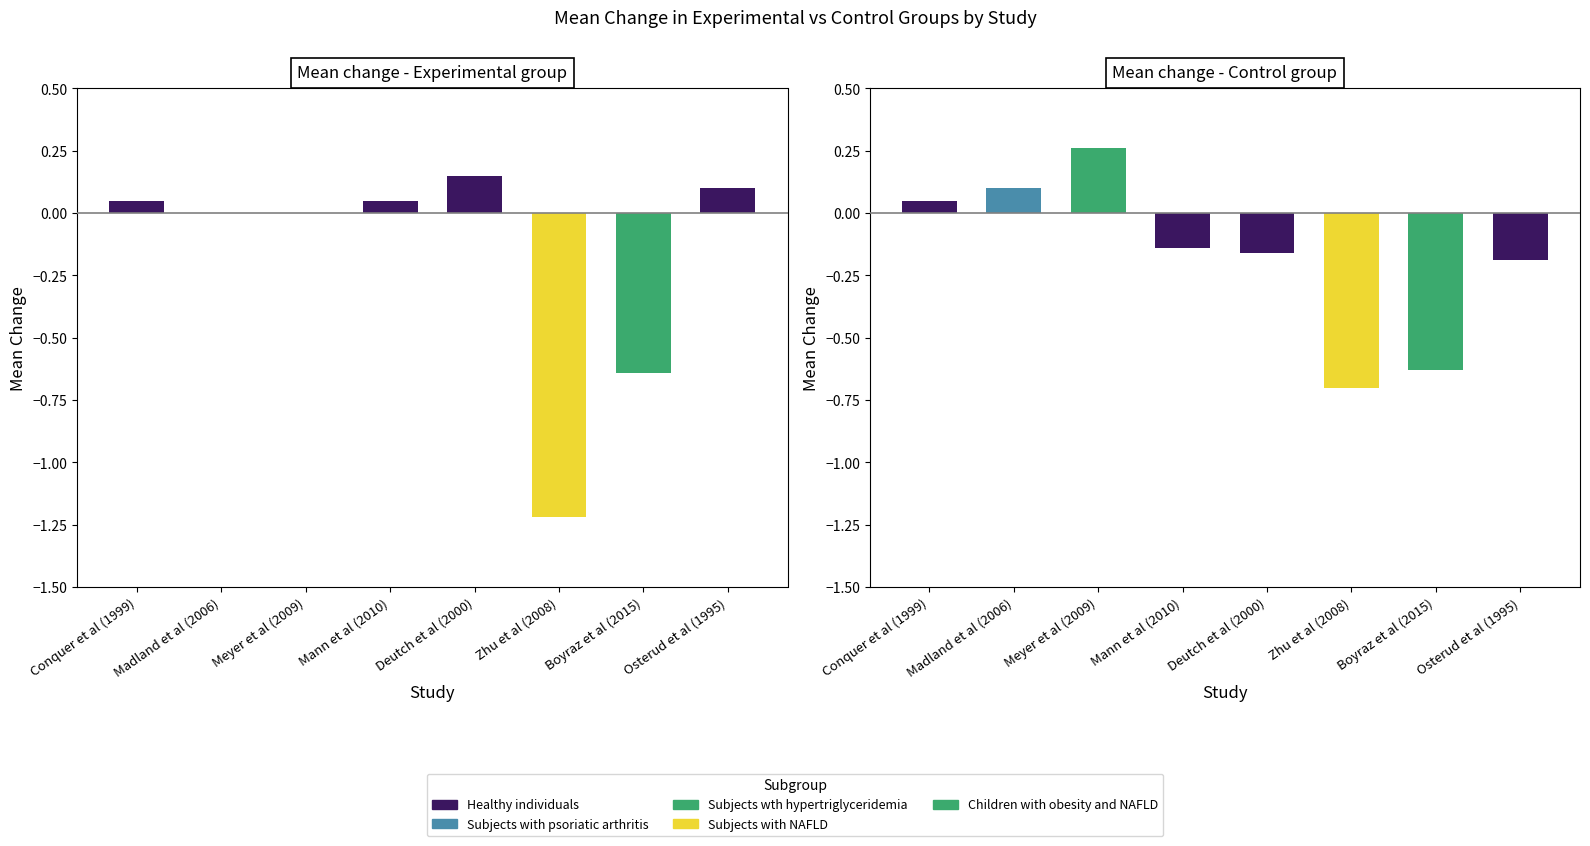

What is the approximate value of mean.c at Meyer et al (2009)?

0.3